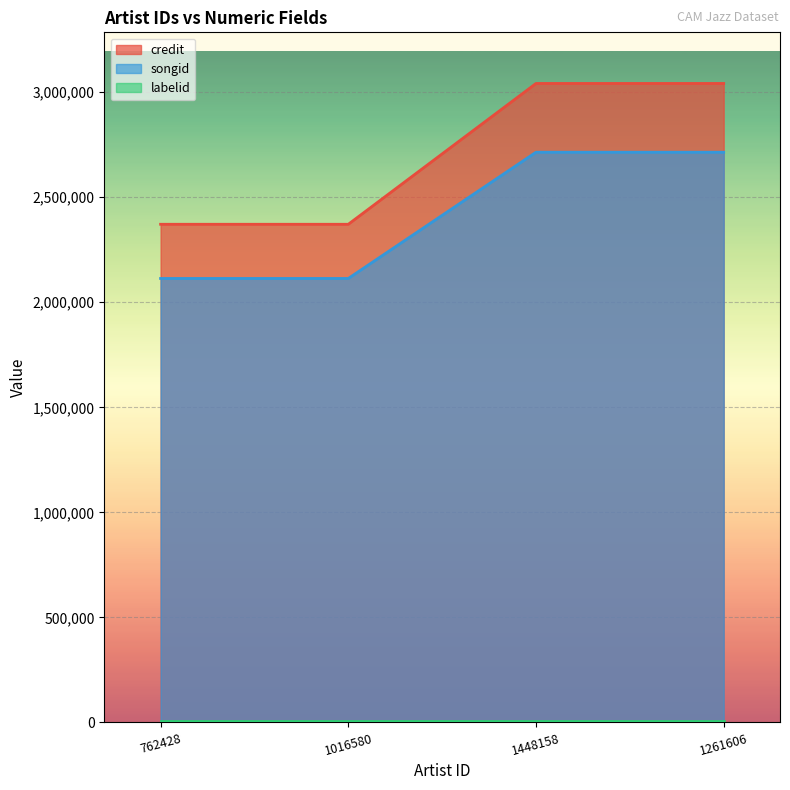

Count the credit values in the range 2371197 to 3041402.

4